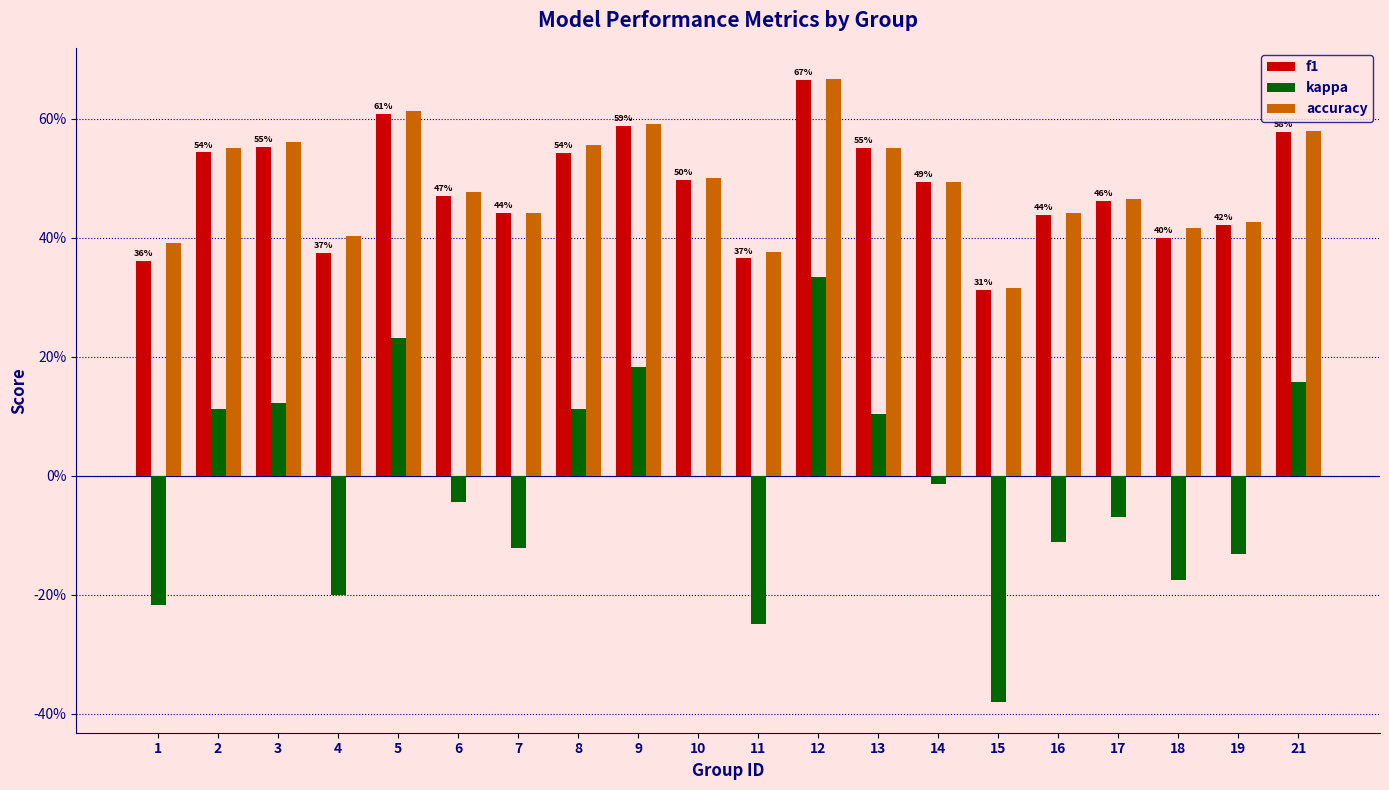

What are all the series names shown in the legend?

f1, kappa, accuracy